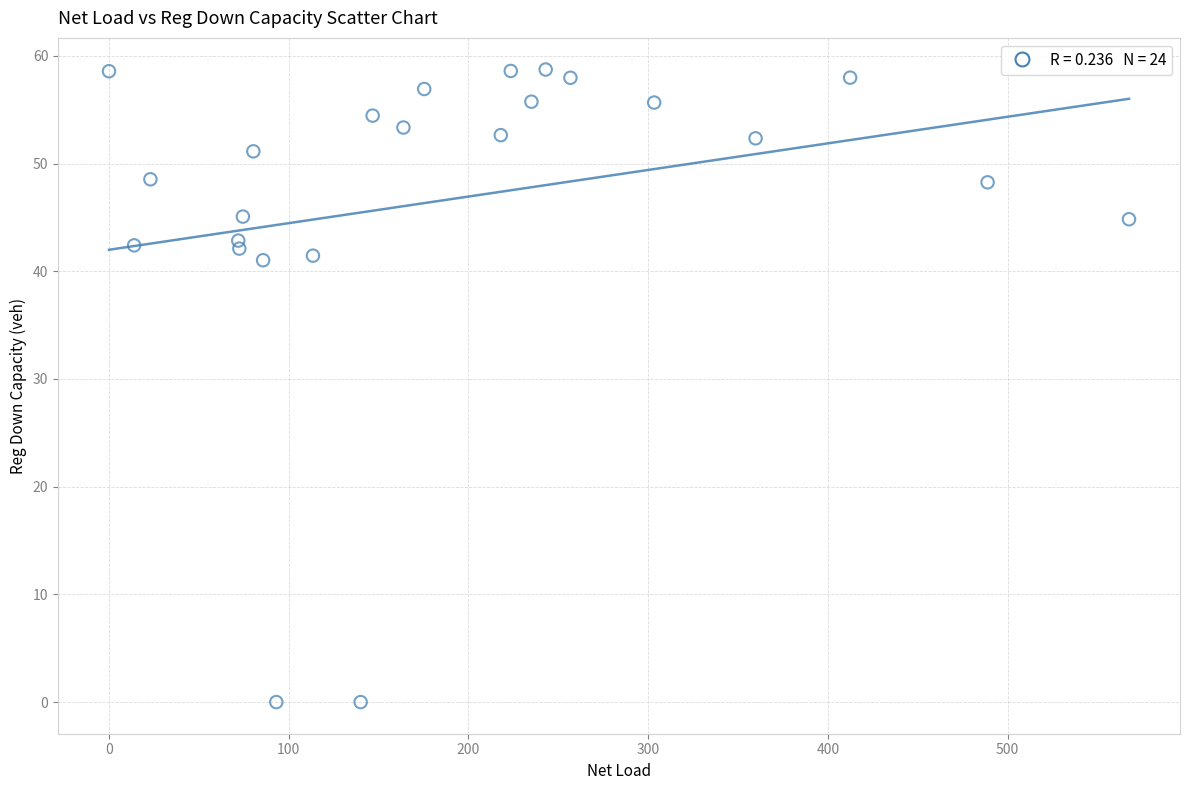

What is the range of X values (max minus min)?

567.5